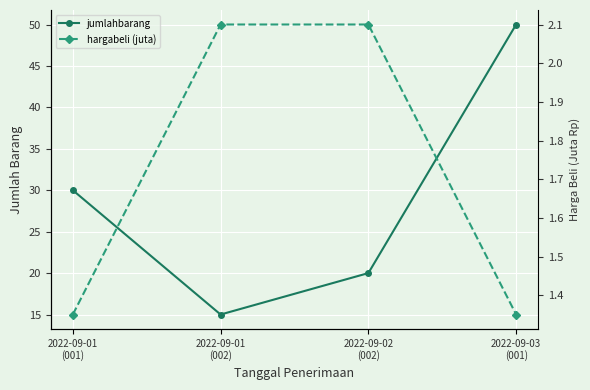

What is the label of the 3rd point from the left?

2022-09-02
(002)